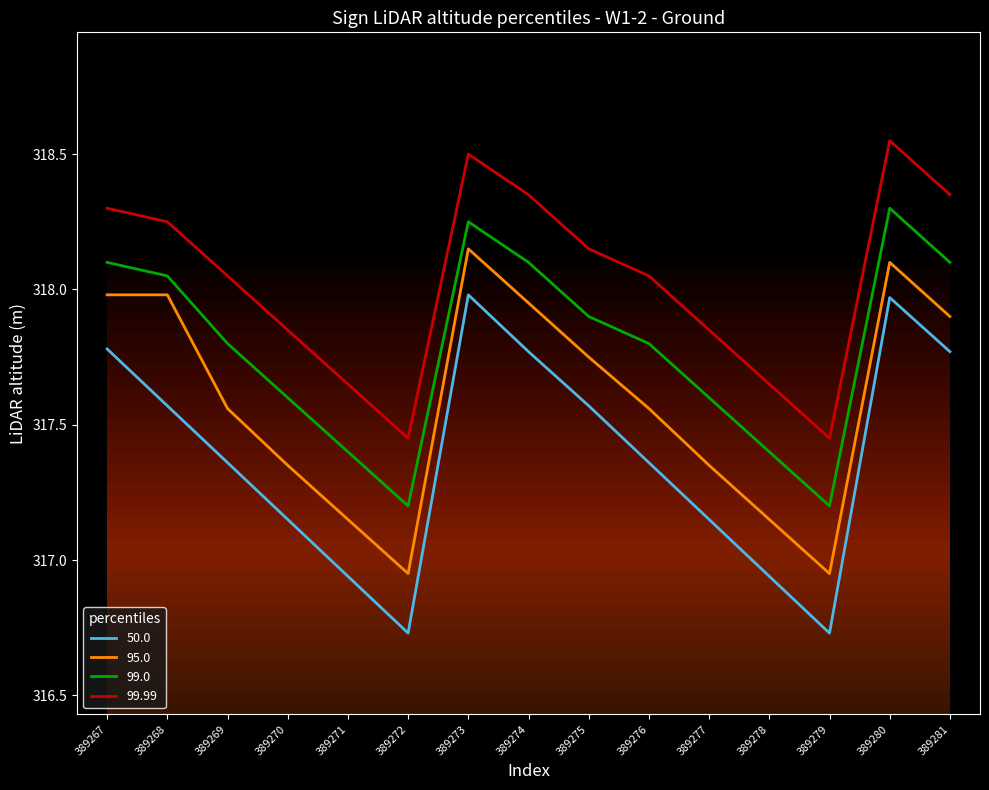

Between 389268 and 389280, which series saw the biggest shift?

50.0